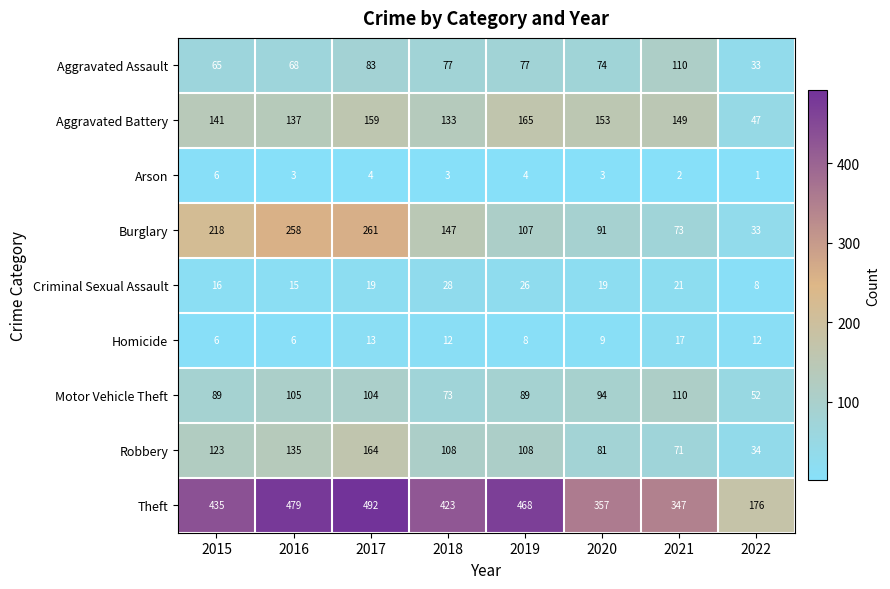

How many distinct data groups are displayed?

9